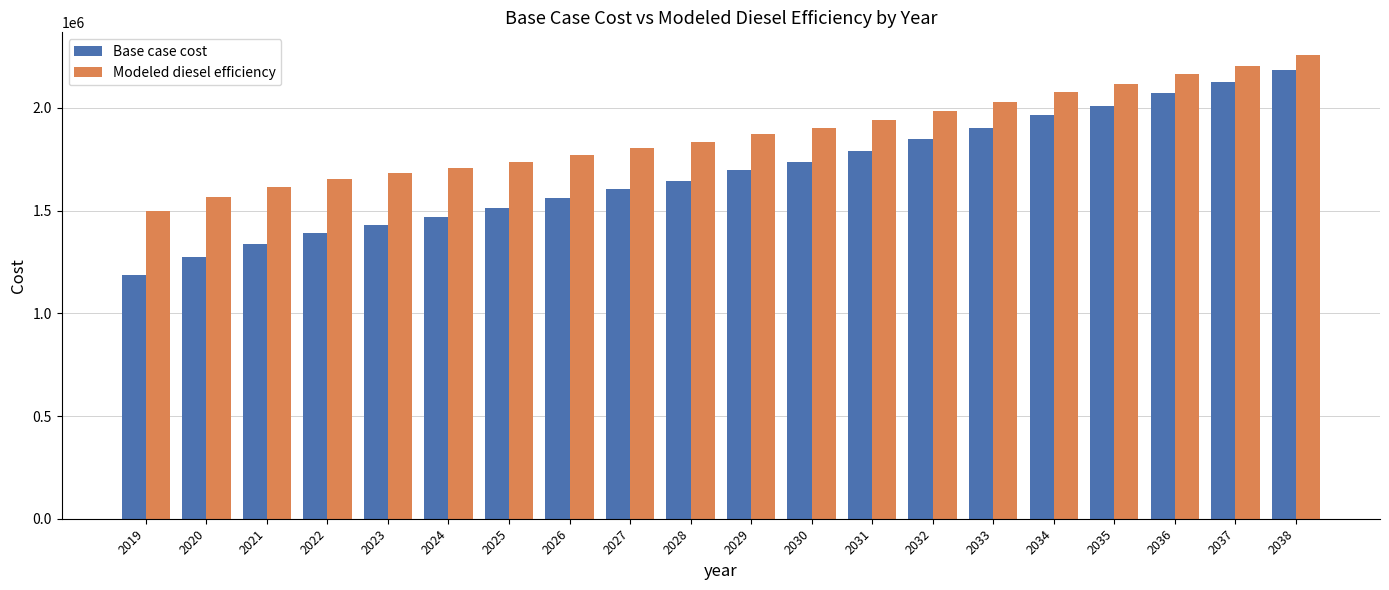

Which series has the largest range (max minus min)?

Base case cost